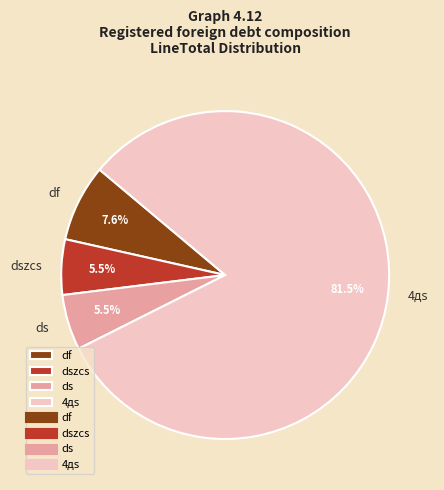

Approximately how many times larger is the value at dszcs compared to ds?

1.0